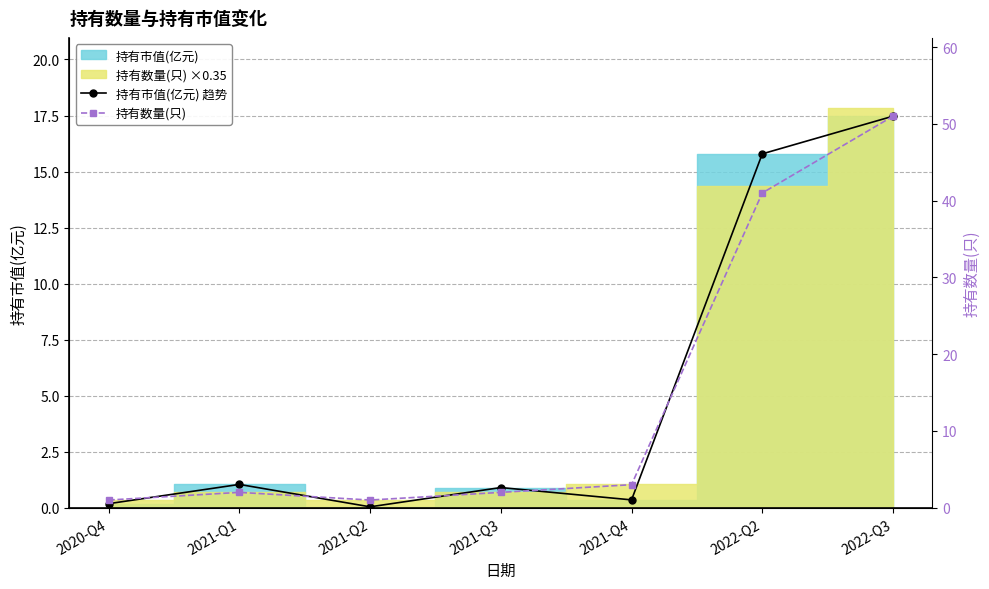

What position from the left is 2021-Q1?

2